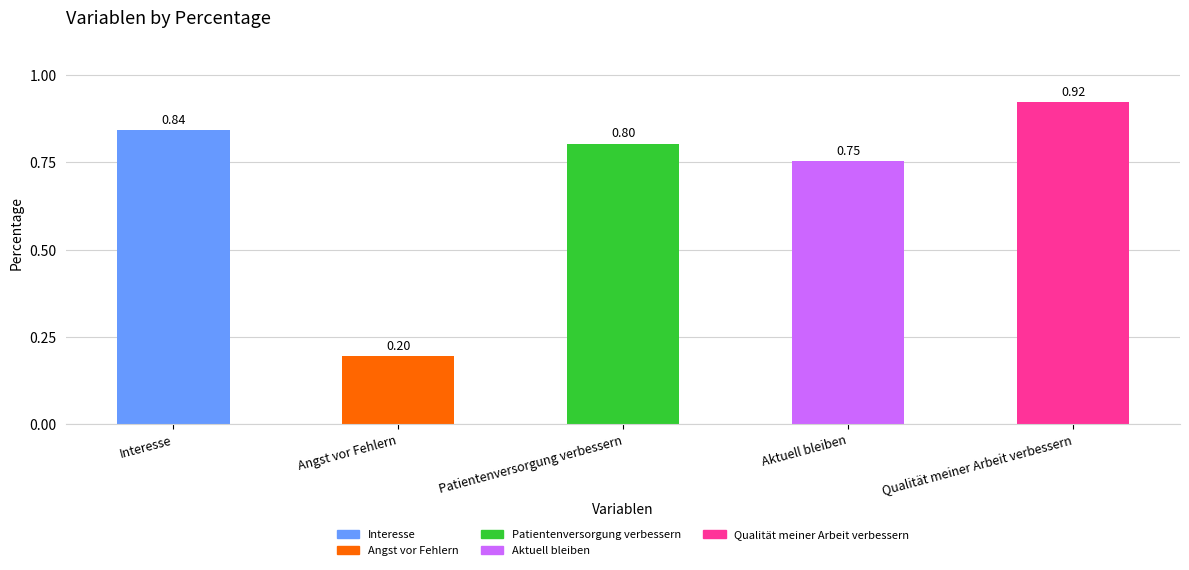

How many bars are there in total?

5